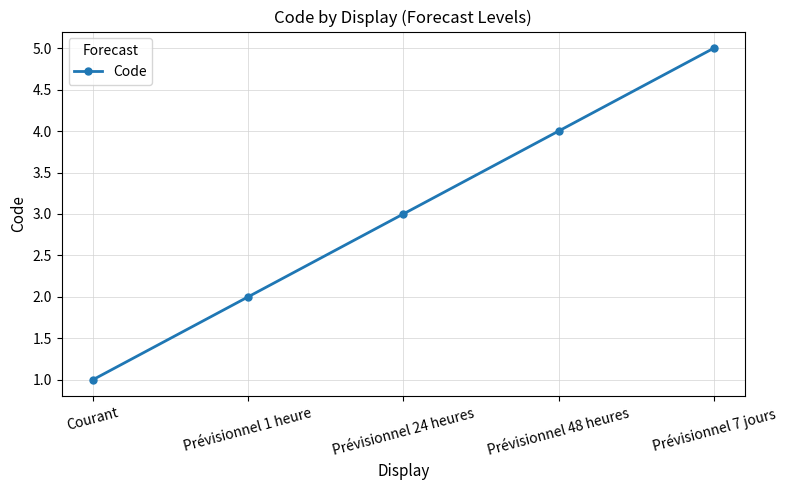

List the labels in order of value, smallest first.

Courant, Prévisionnel 1 heure, Prévisionnel 24 heures, Prévisionnel 48 heures, Prévisionnel 7 jours